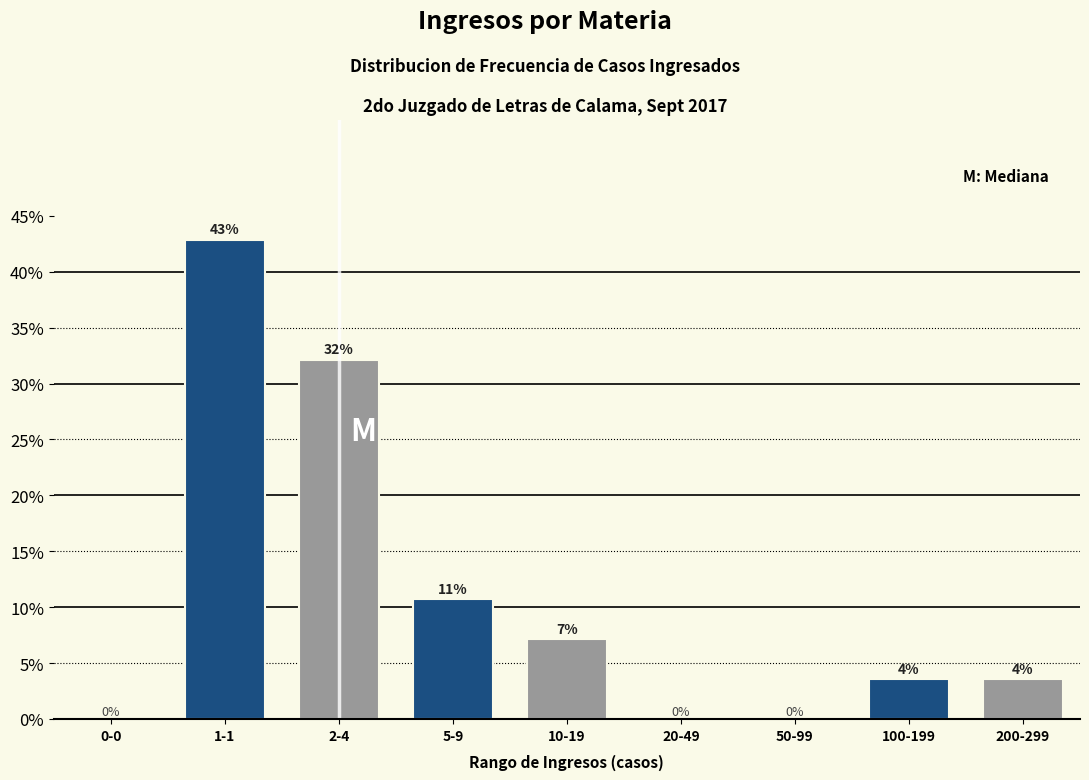

Which label corresponds to the largest value in the chart?

1-1